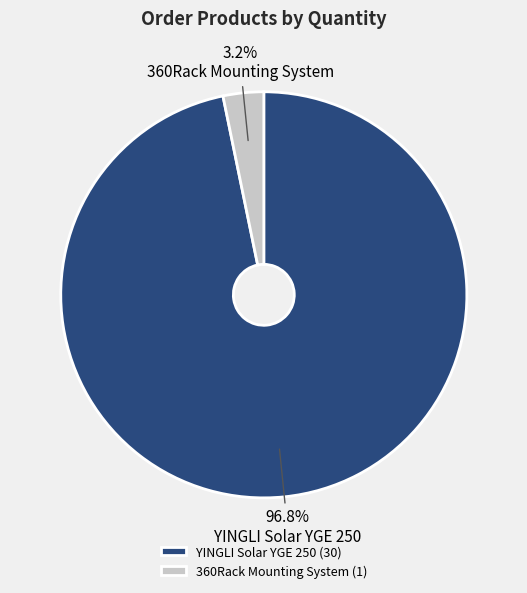

Is the sum of YINGLI Solar YGE 250 and 360Rack Mounting System greater than half?

Yes